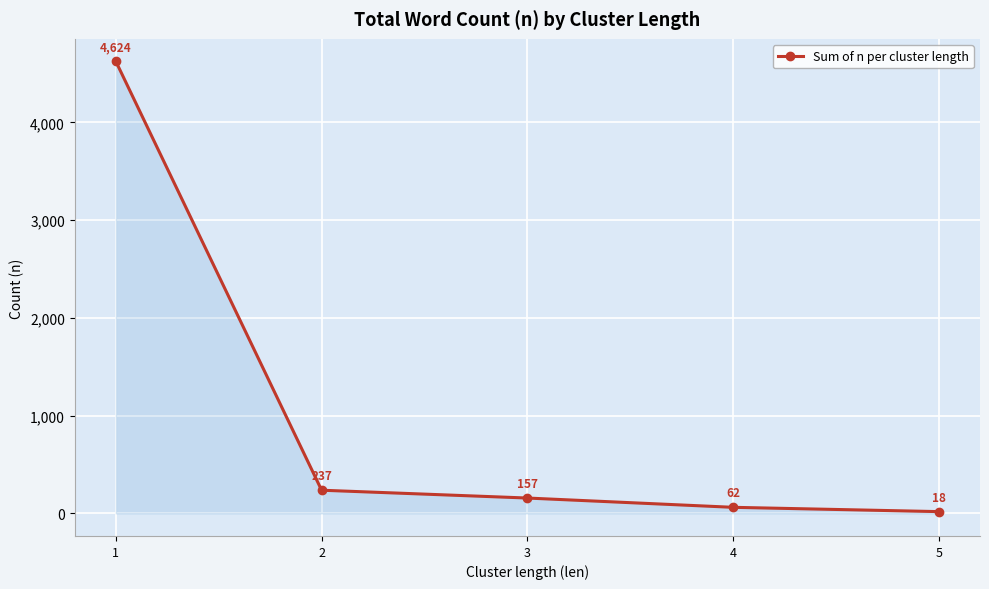

At which category does the chart reach its minimum across all series?

5